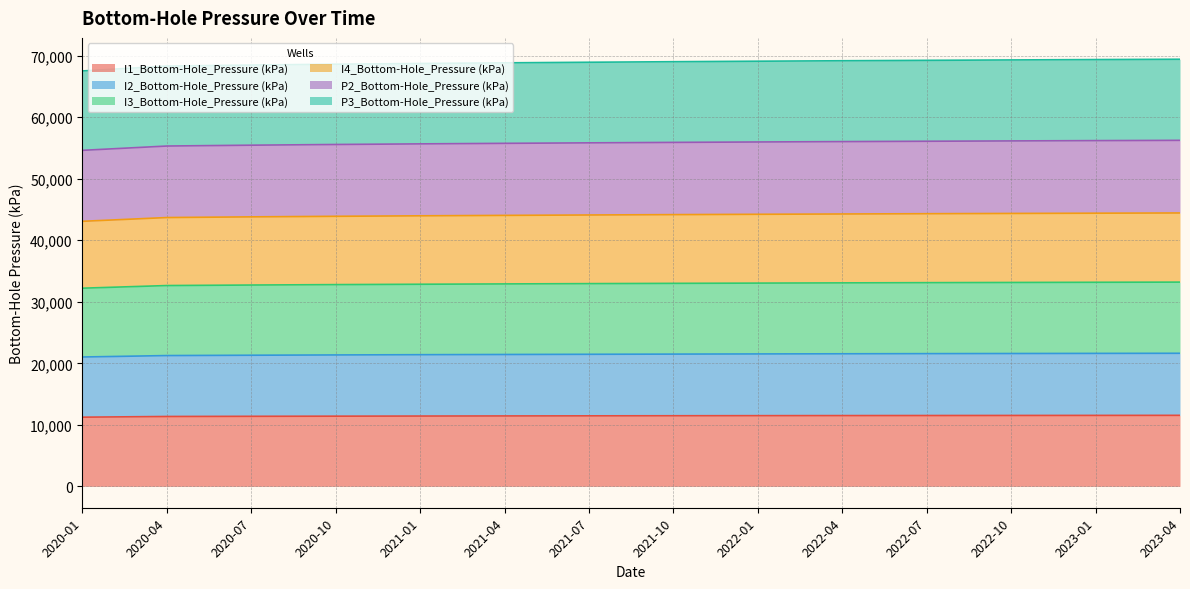

What is the lowest value of the I1_Bottom-Hole_Pressure (kPa) series?

11245.0